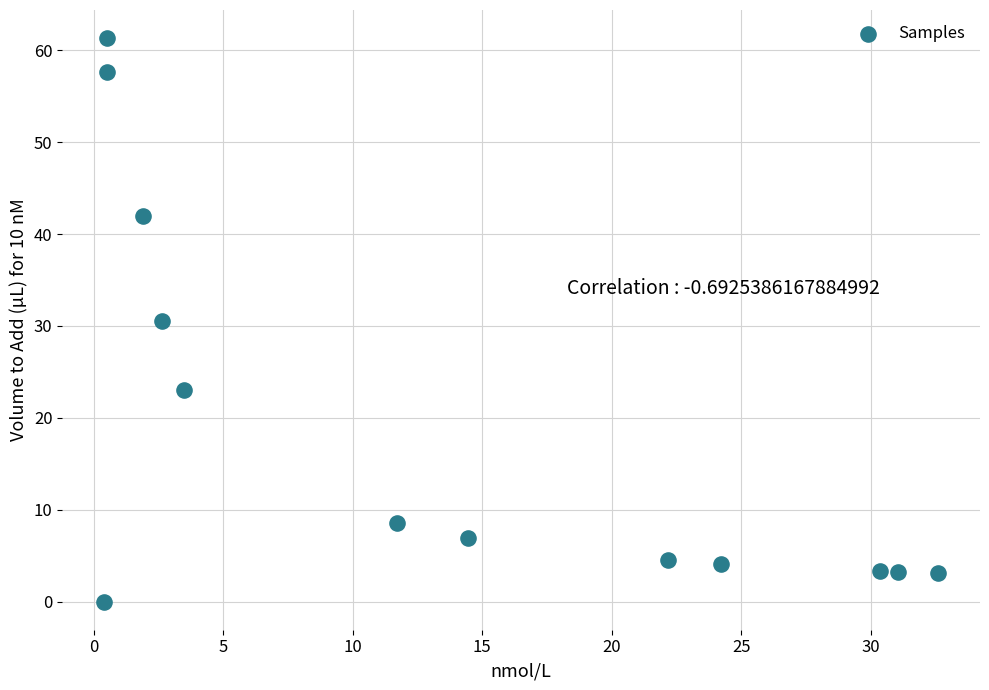

What is the range of X values (max minus min)?

32.2